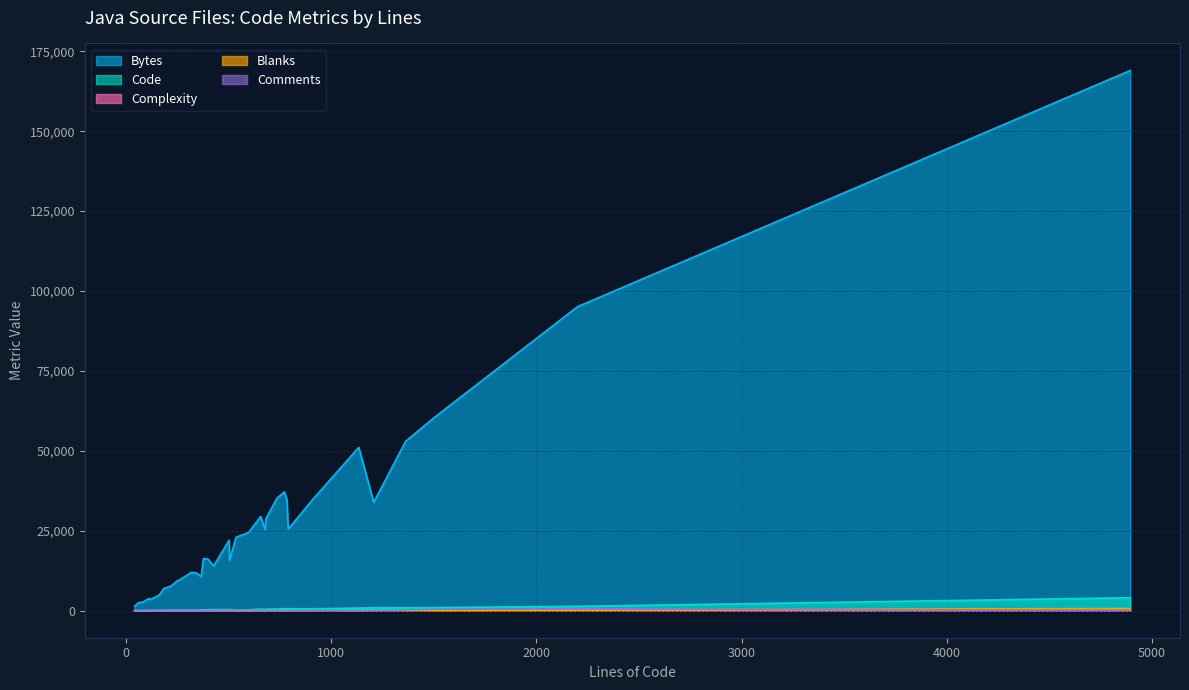

How many distinct data groups are displayed?

5